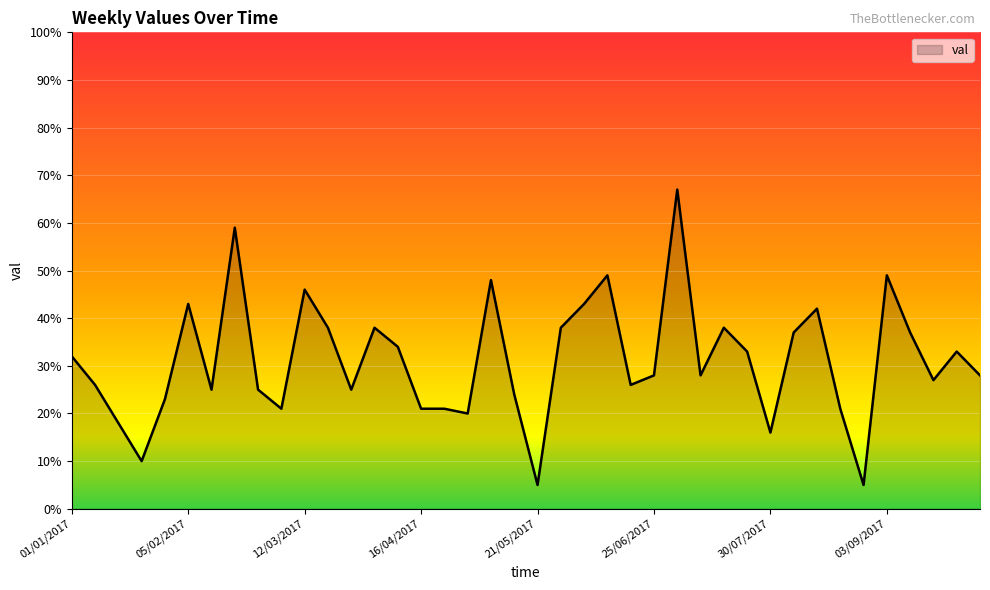

What is the smallest value displayed?

5